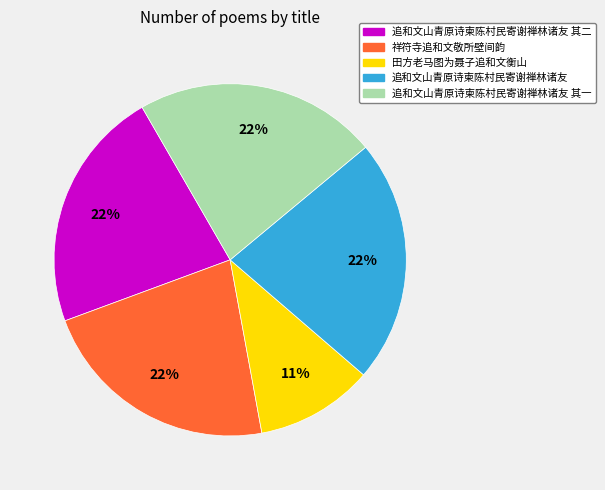

Does any single category account for the majority?

No